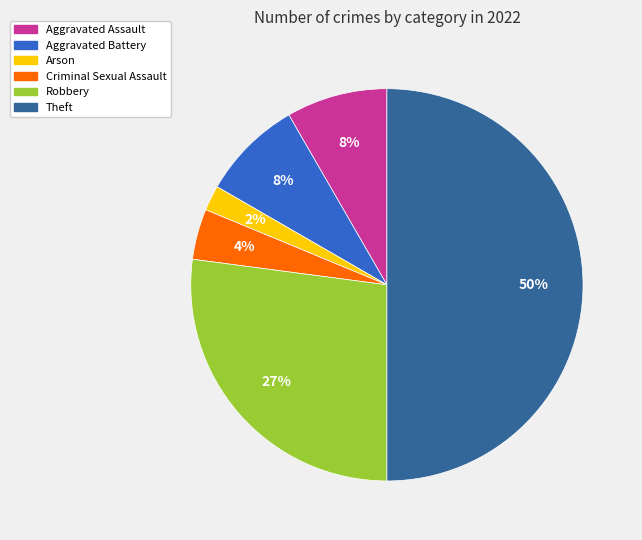

Is the sum of Theft and Aggravated Assault greater than half?

Yes